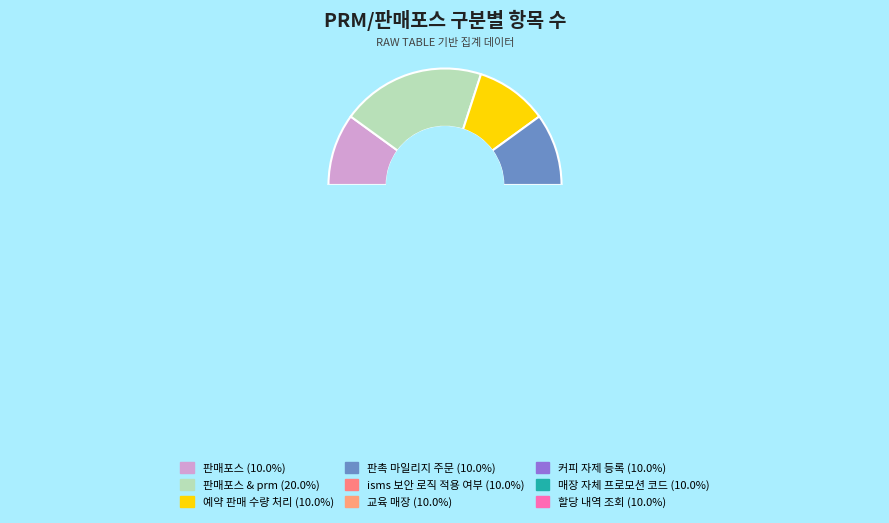

Which category has the smallest portion of the pie?

판매포스